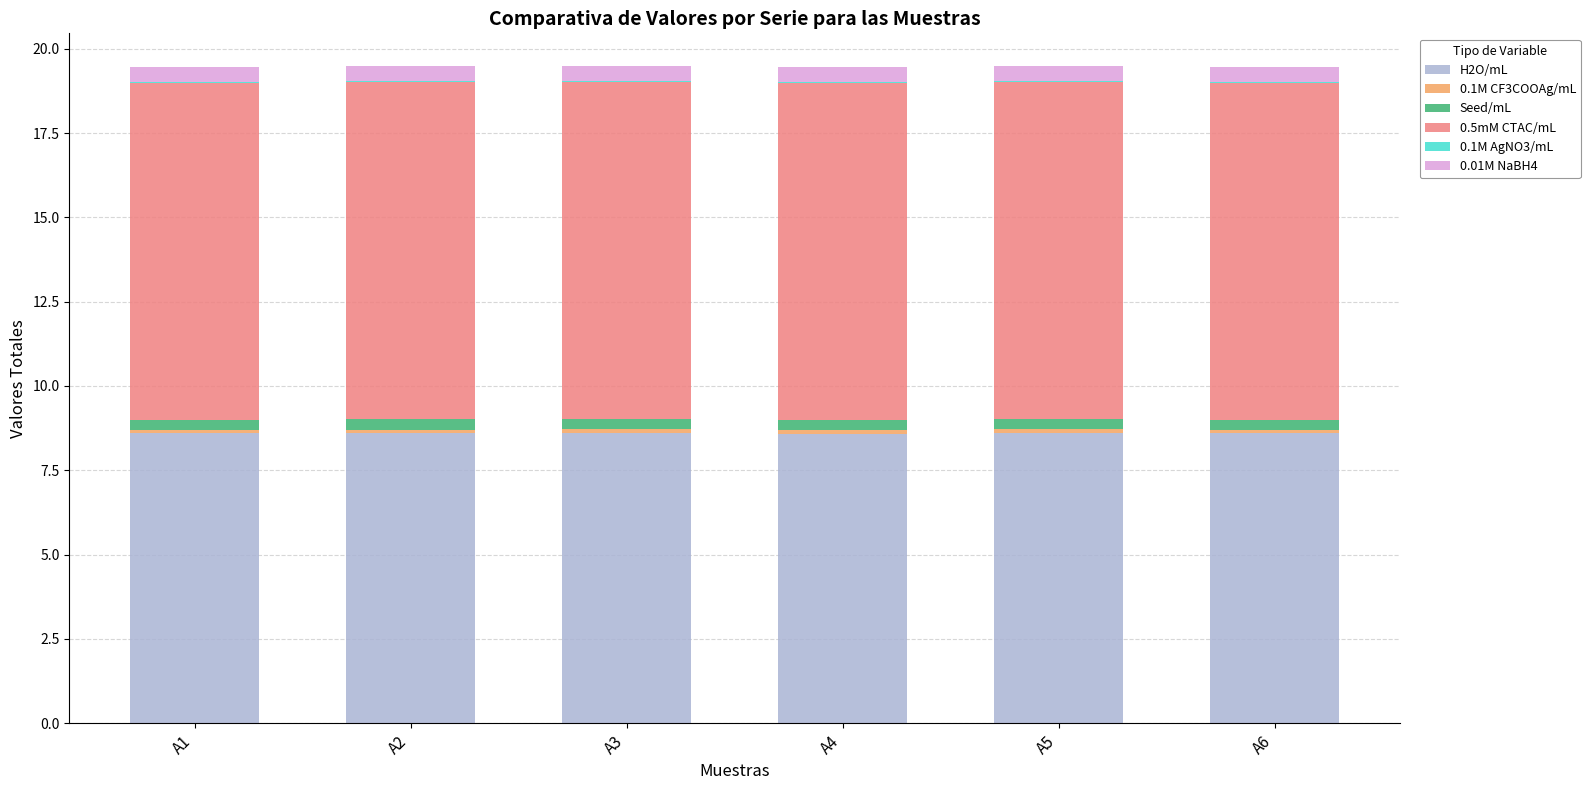

How many series are shown in this chart?

6